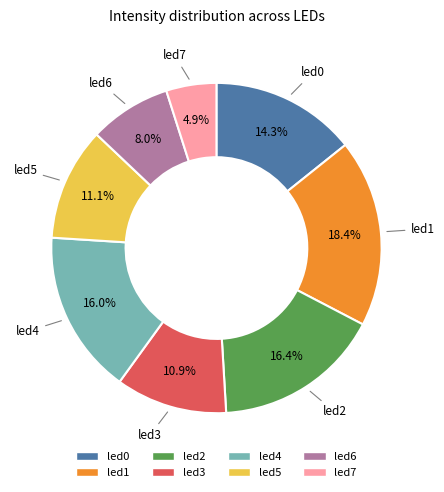

Does led5 represent more than half of the total?

No